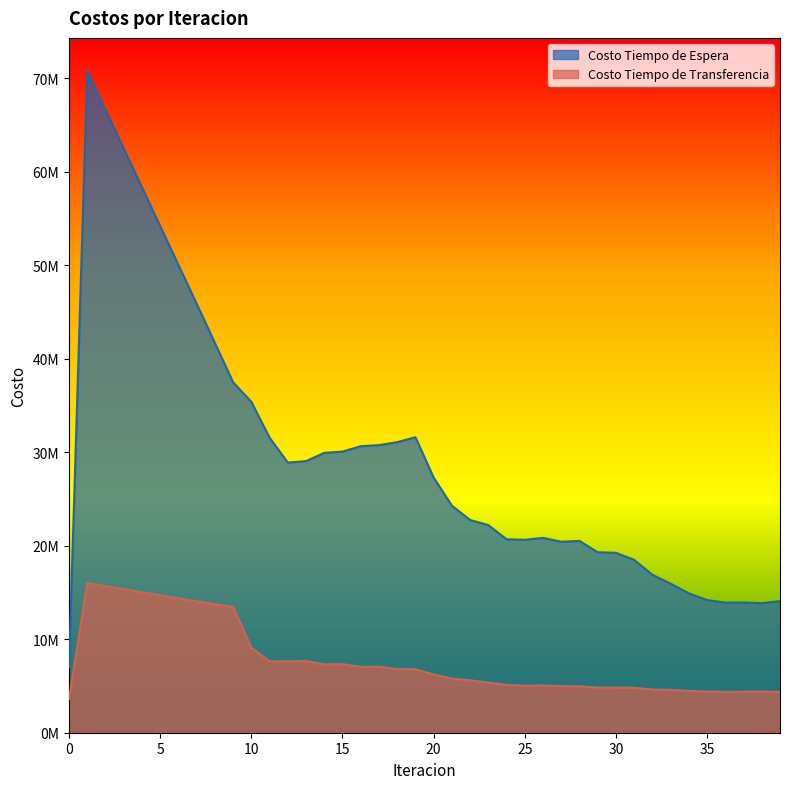

How many values in the Costo Tiempo de Transferencia series are below 6227446?

20